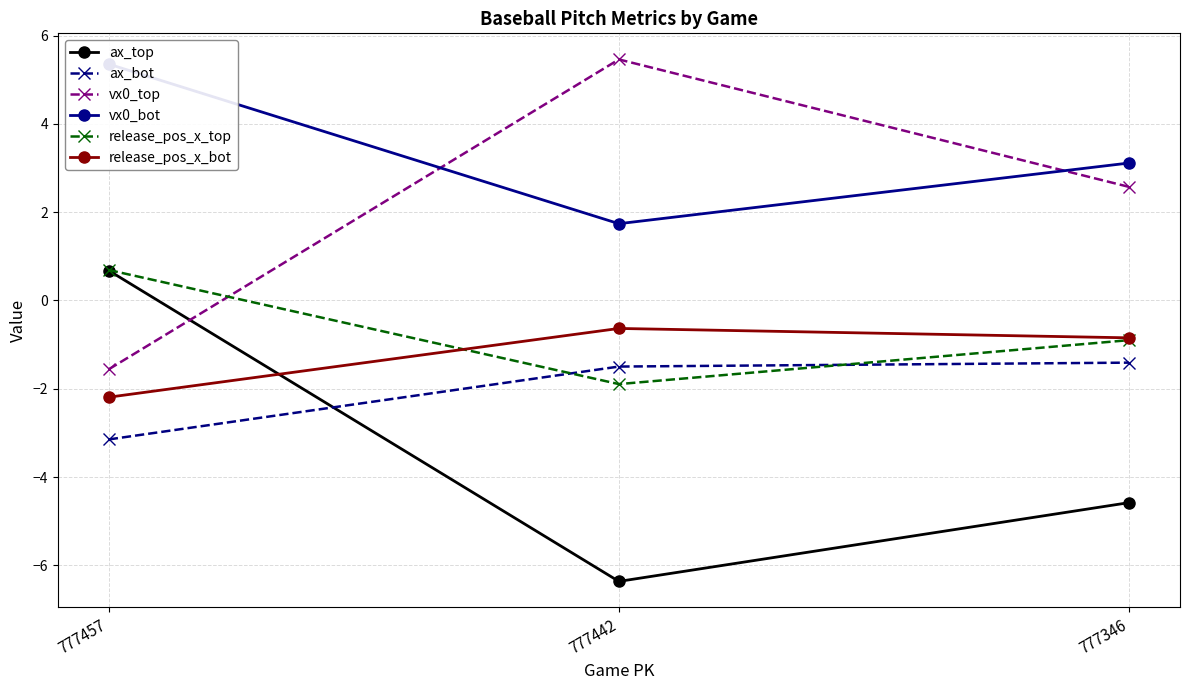

What is the sum of all ax_bot values?

-6.1